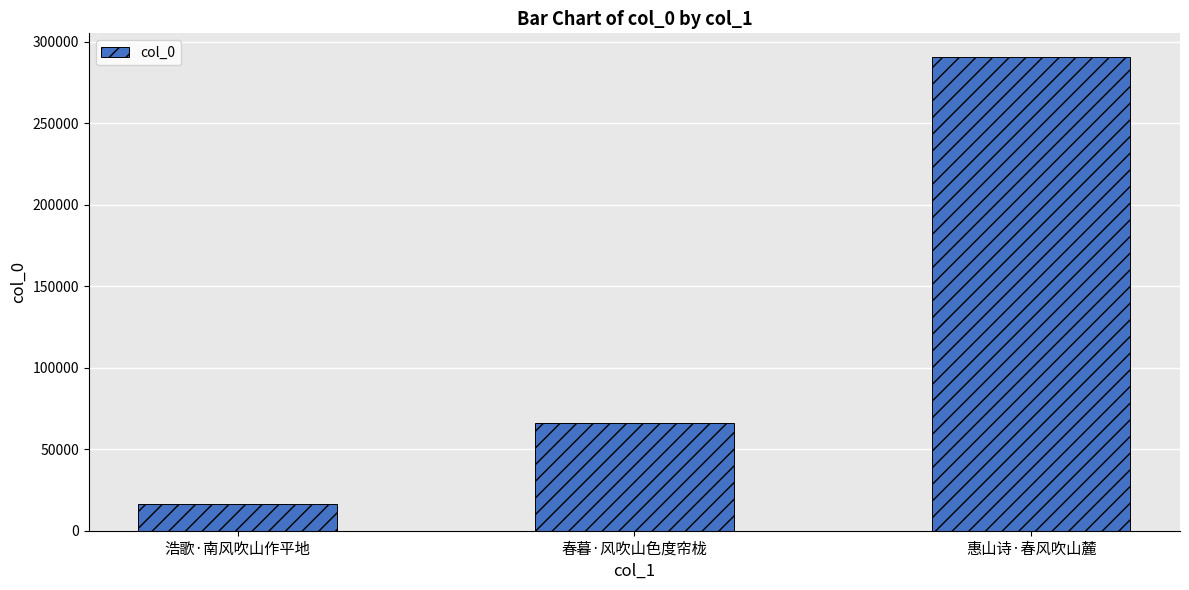

Does the chart contain stacked bars?

No